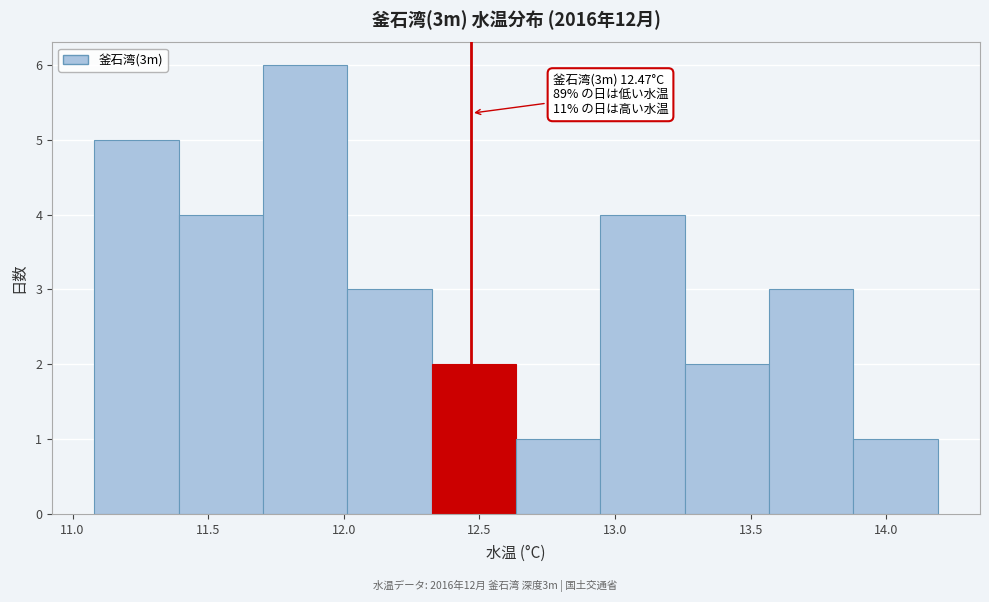

Which range on the x-axis has the tallest bar?

11.70 to 12.00